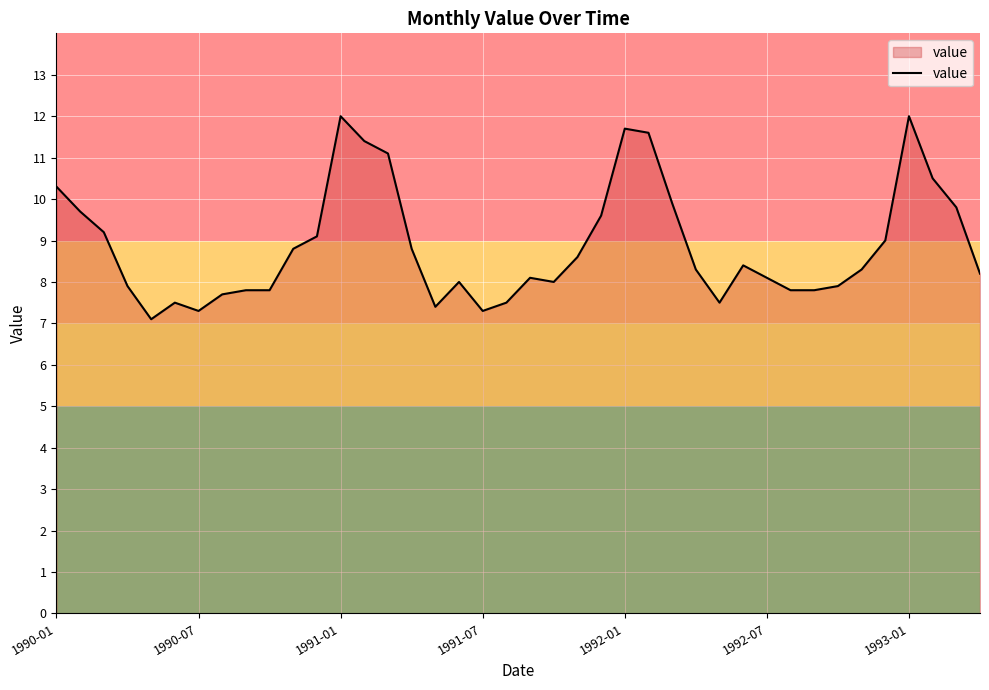

What is the greatest value displayed?

12.0